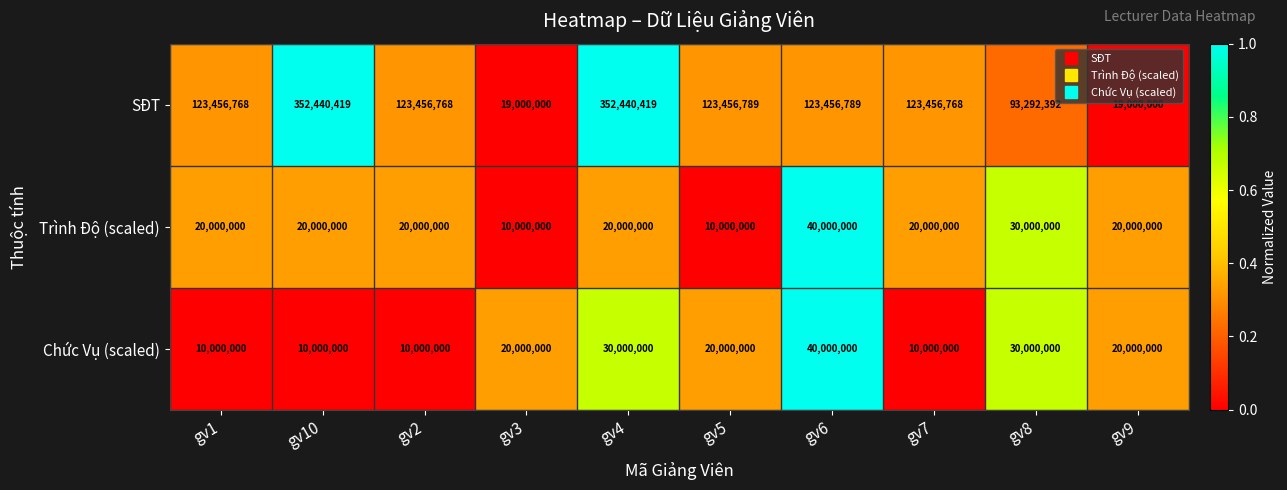

True or false: Chức Vụ (scaled) has a value of 40000000 at gv6.

True